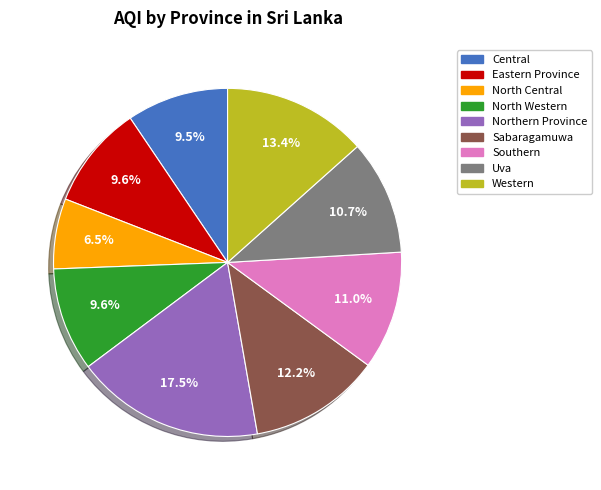

What is the smallest slice in the pie chart?

North Central